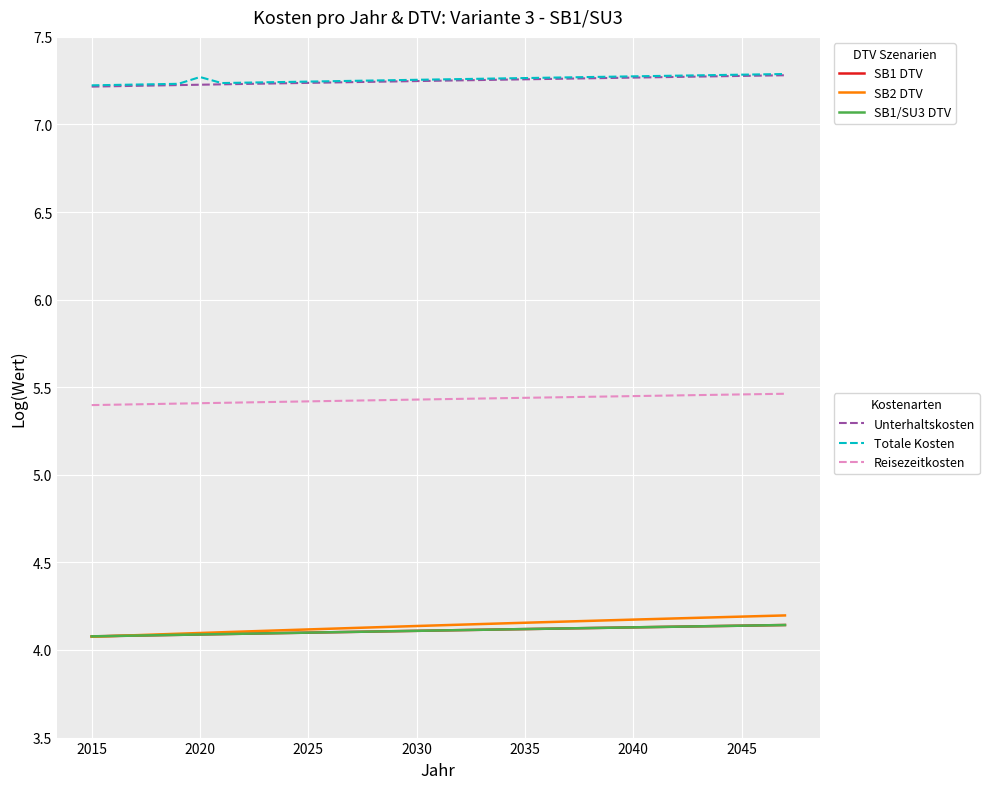

Is this an area chart (filled region under the line)?

No